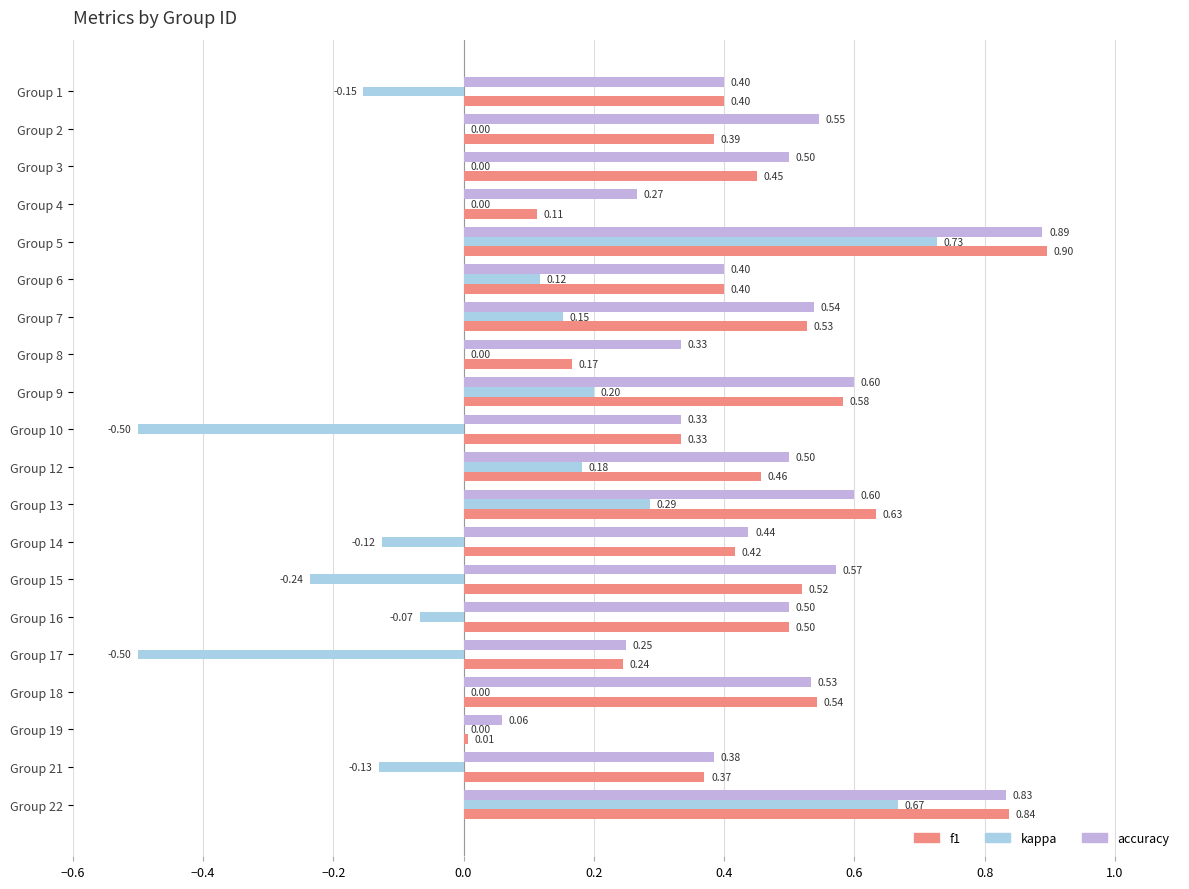

Which series changed the most between Group 7 and Group 13?

kappa